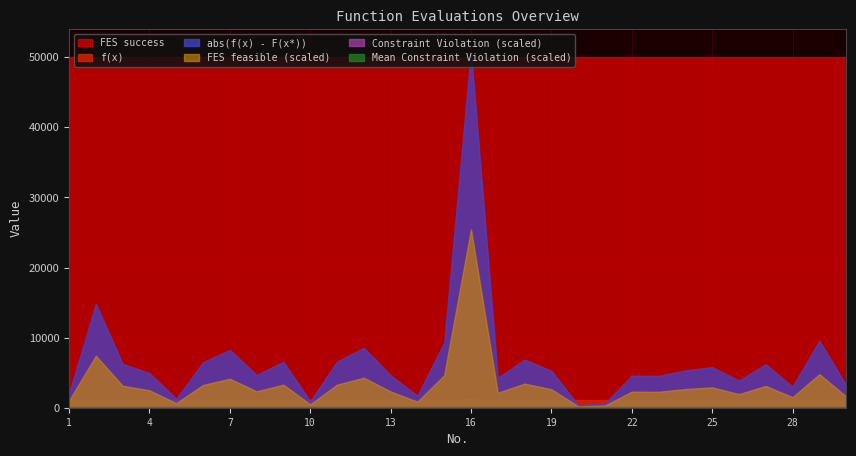

Which series has the largest total across all categories?

FES success